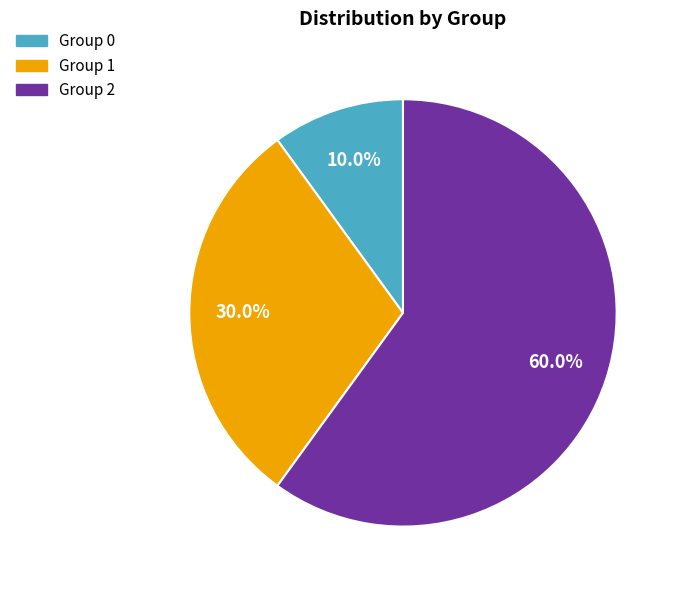

Is there a majority slice in this chart?

Yes